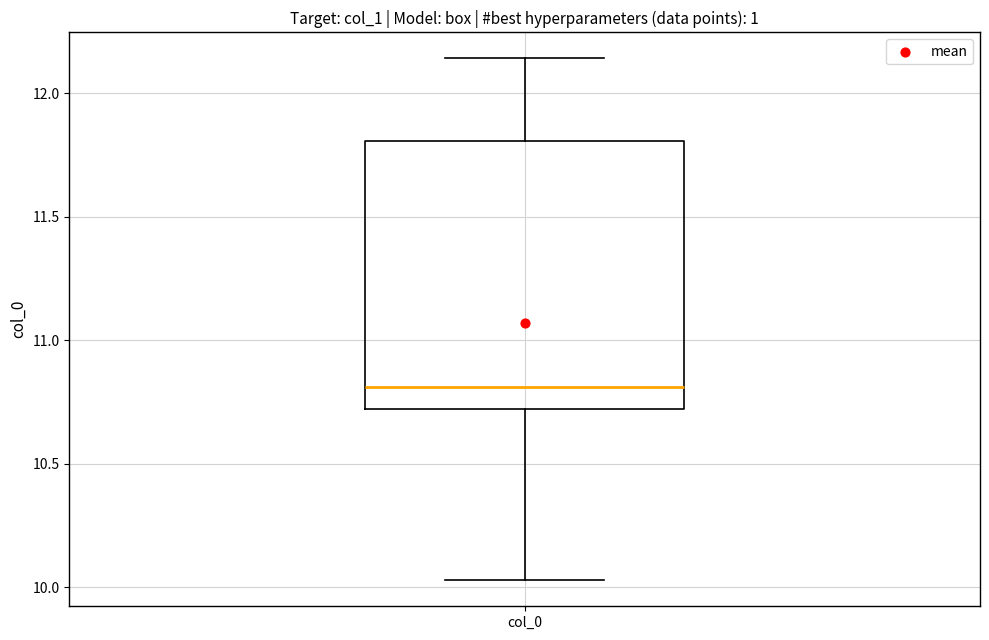

Read this box plot against the y-axis: the position of the median line, the range covered by the box, and the ends of both whiskers. The values are not printed on the chart, so give them approximately, as read against the axis.

median 10.80, box 10.70 to 11.80, whiskers 10.05 to 12.15